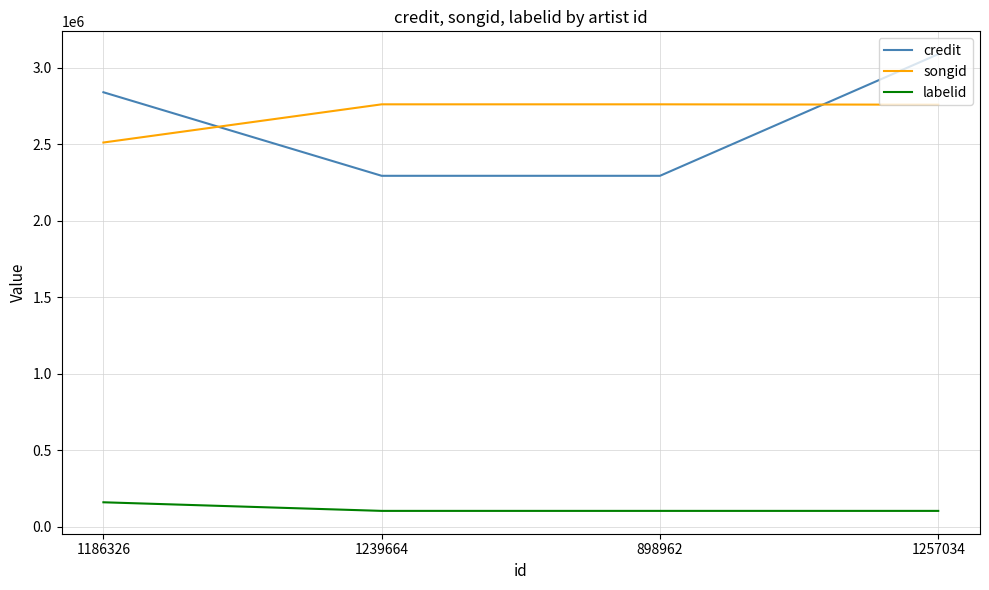

What is the difference between the maximum and second lowest values in the labelid series?

56243